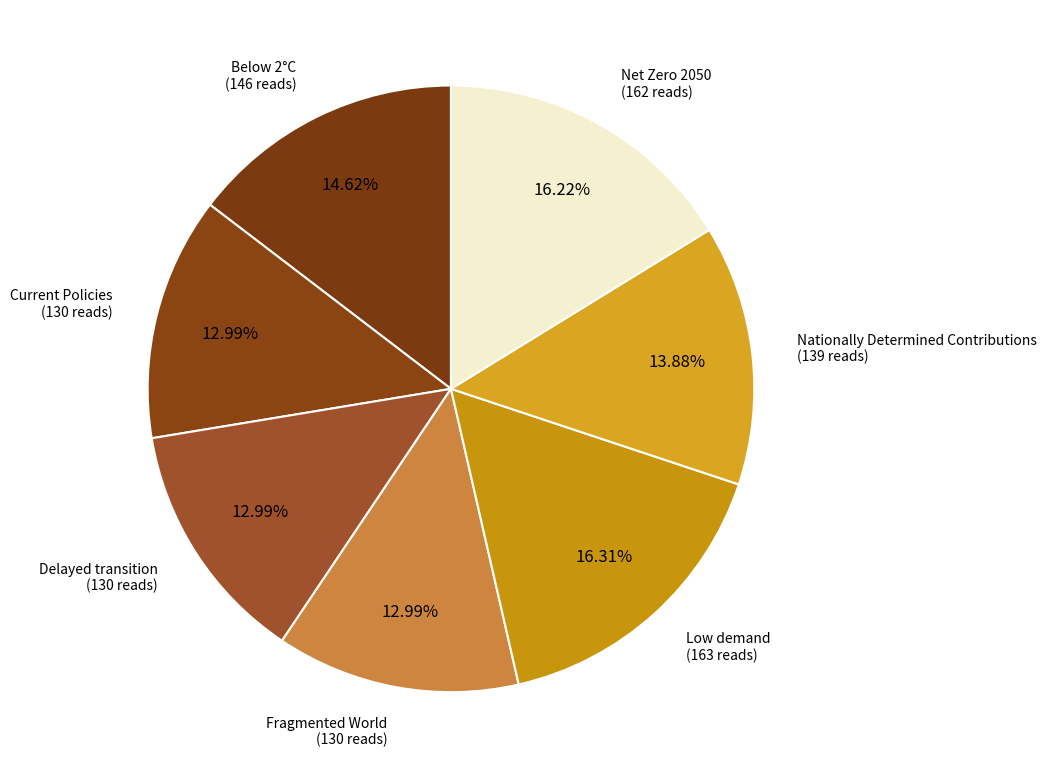

Combined, do Fragmented World and Net Zero 2050 account for over 50%?

No